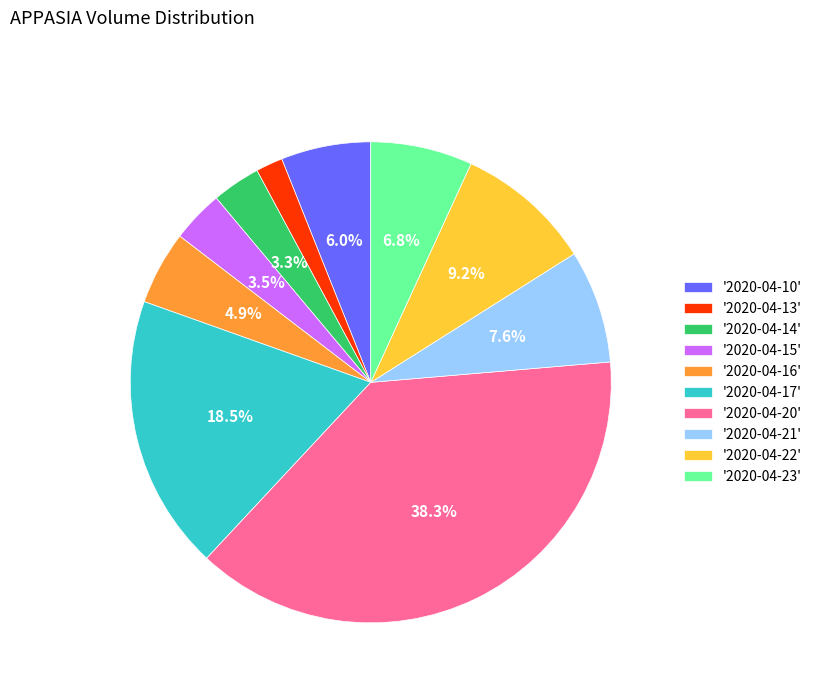

How many slices are in this pie chart?

10